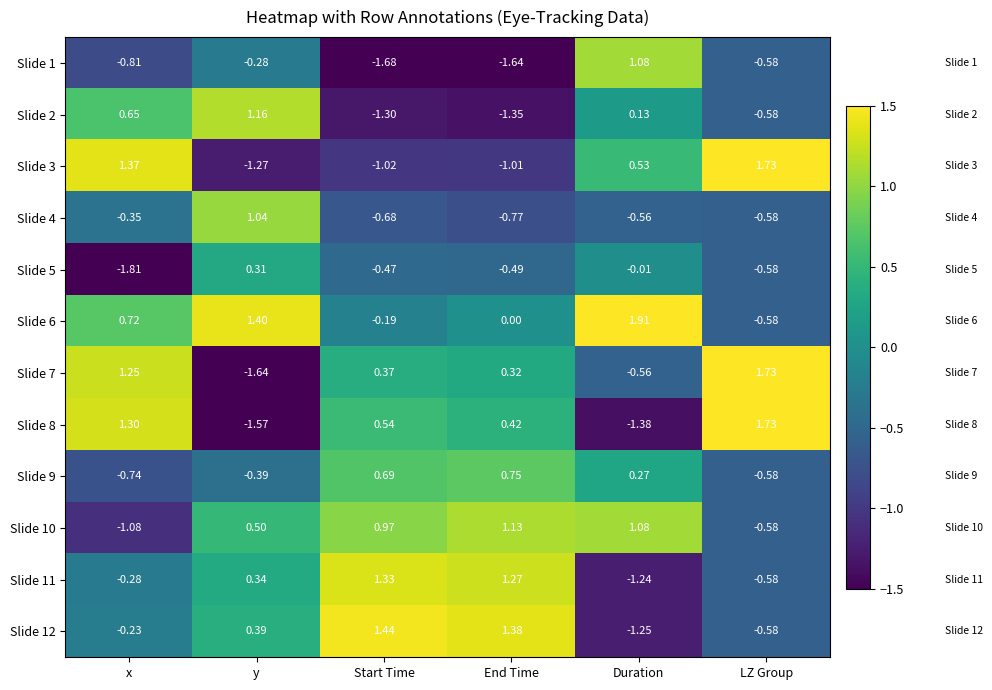

At which label does Slide 11 first exceed 0?

y